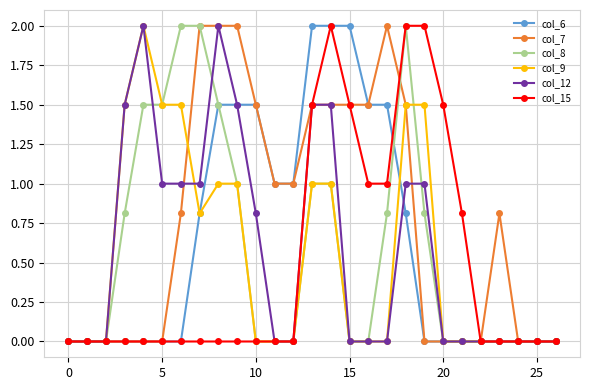

What is the maximum value shown in the chart?

2.0